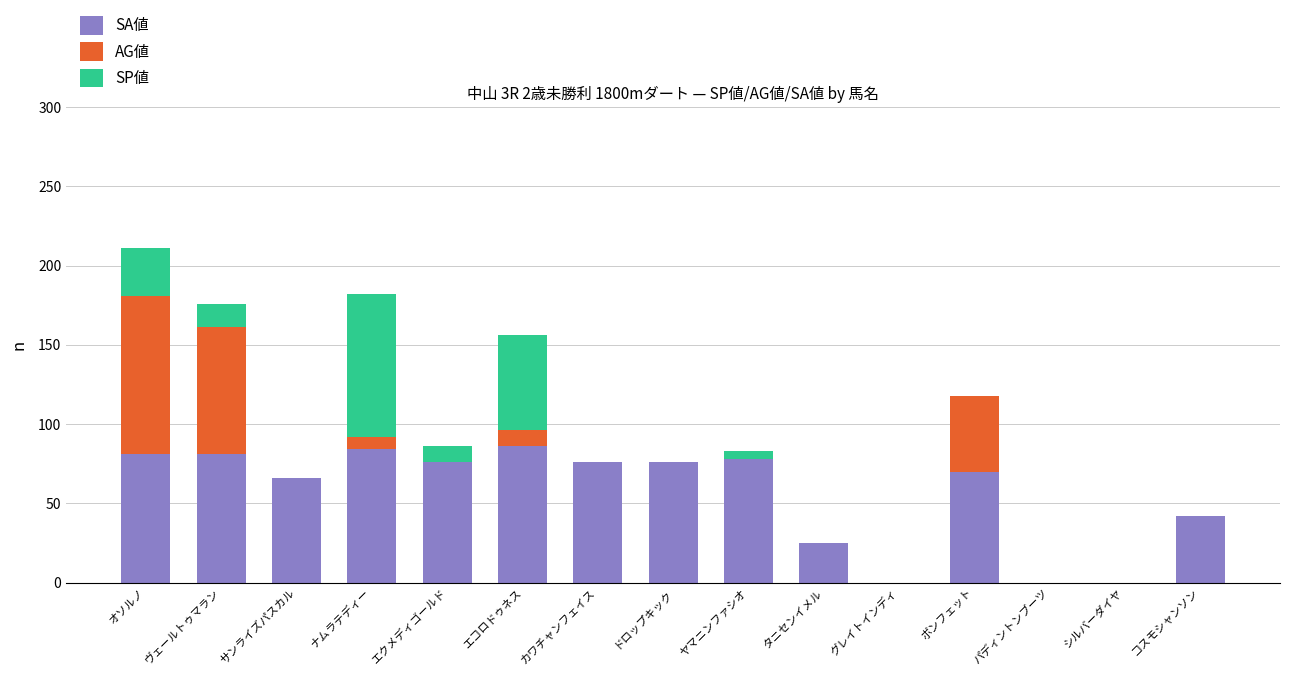

What is the maximum value for SA値?

86